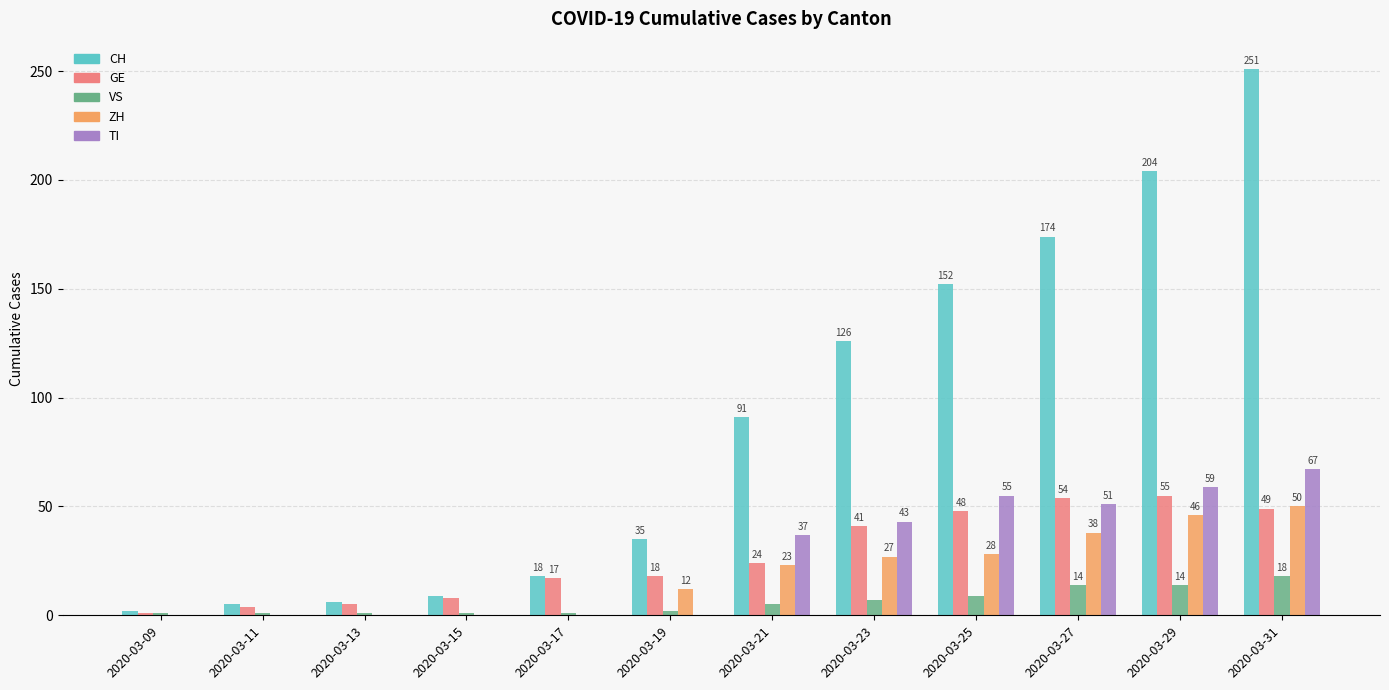

Reading left to right, what are all the values shown in this chart?

CH: 2	5	6	9	18	35	91	126	152	174	204	251
GE: 1	4	5	8	17	18	24	41	48	54	55	49
VS: 1	1	1	1	1	2	5	7	9	14	14	18
ZH: 0	0	0	0	0	12	23	27	28	38	46	50
TI: 0	0	0	0	0	0	37	43	55	51	59	67